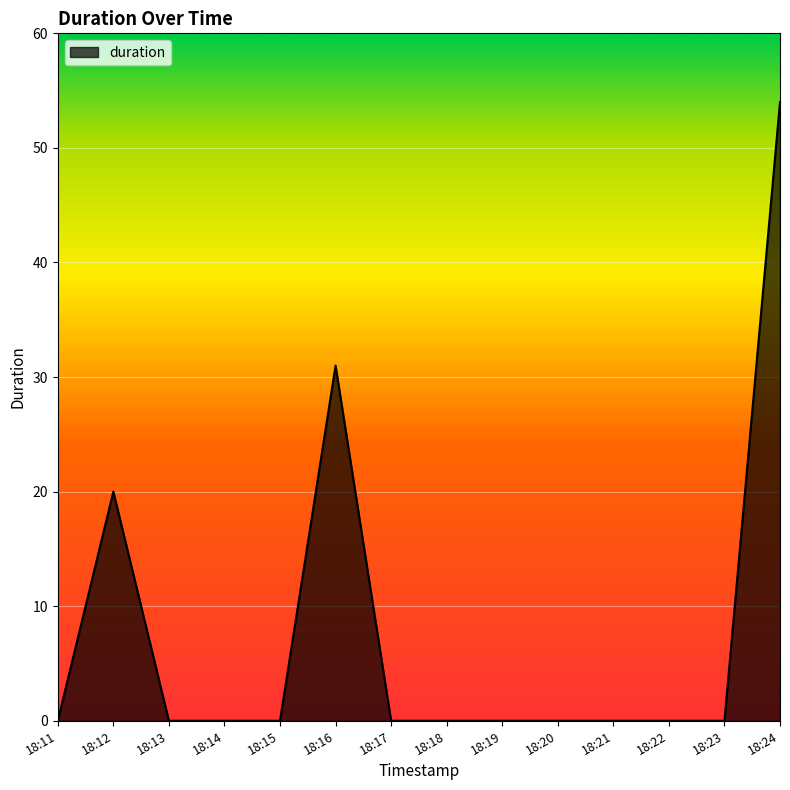

The value at 18:15 is 0. True or false?

True